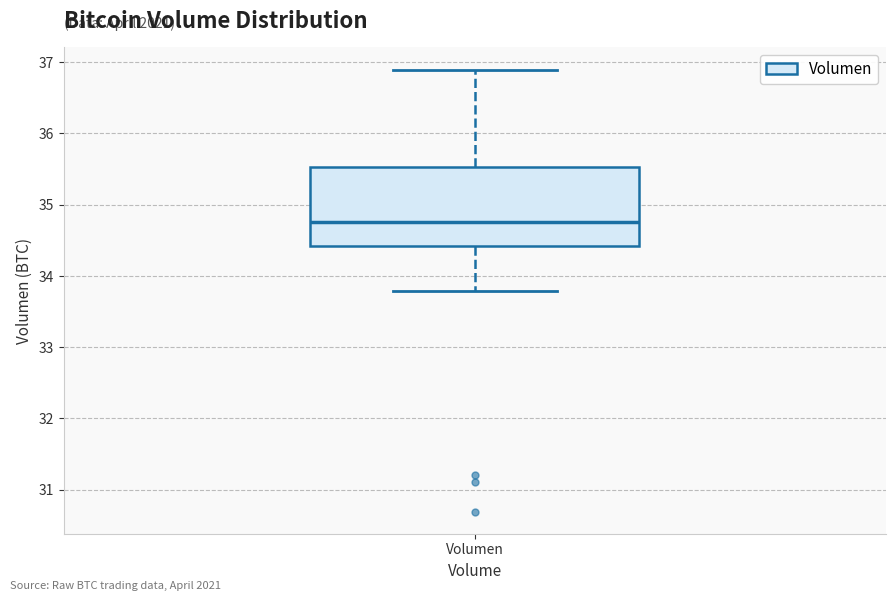

Transcribe this box plot: give where the median line is, the range the box spans, and where the two whiskers end, as read against the y-axis. The values are not printed on the chart, so give them approximately, as read against the axis.

median 34.8, box 34.4 to 35.5, whiskers 33.8 to 36.9